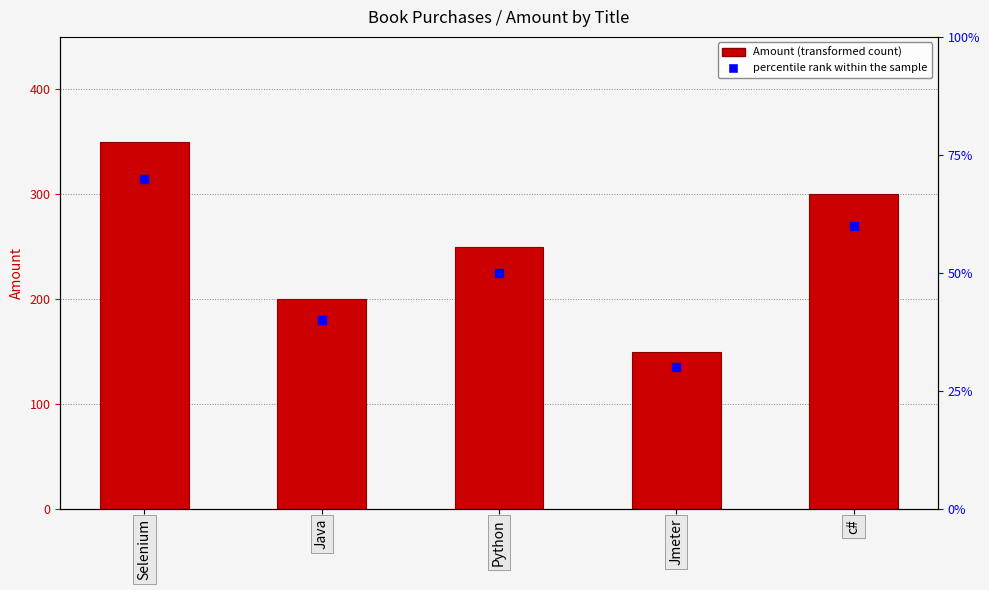

What are all the series names shown in the legend?

Amount, percentile rank within the sample